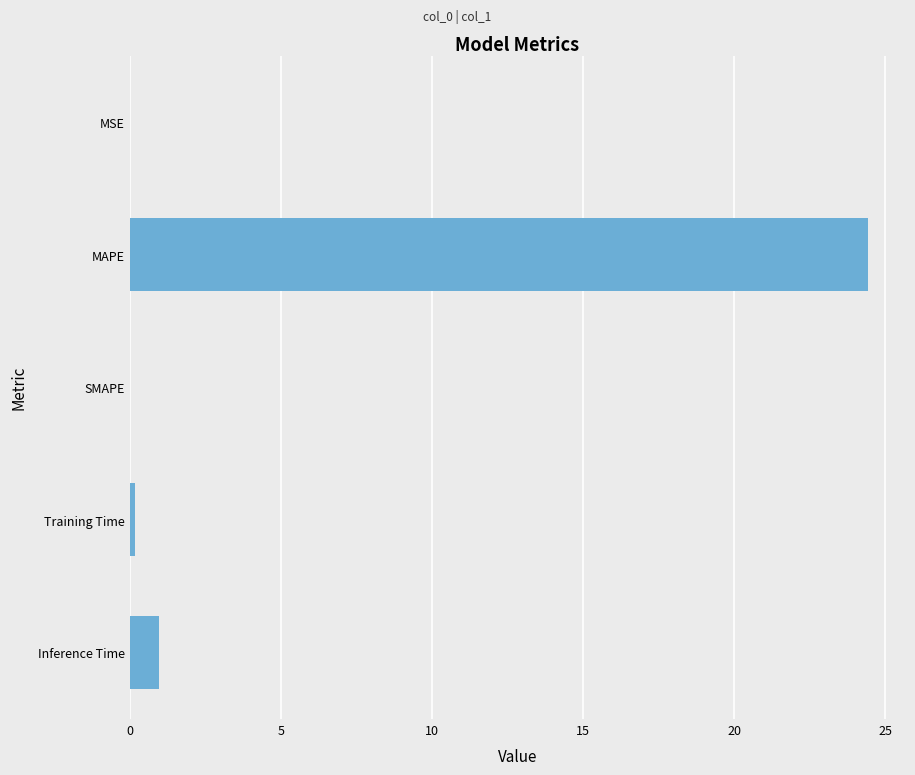

The value at Inference Time is 1.0. True or false?

True